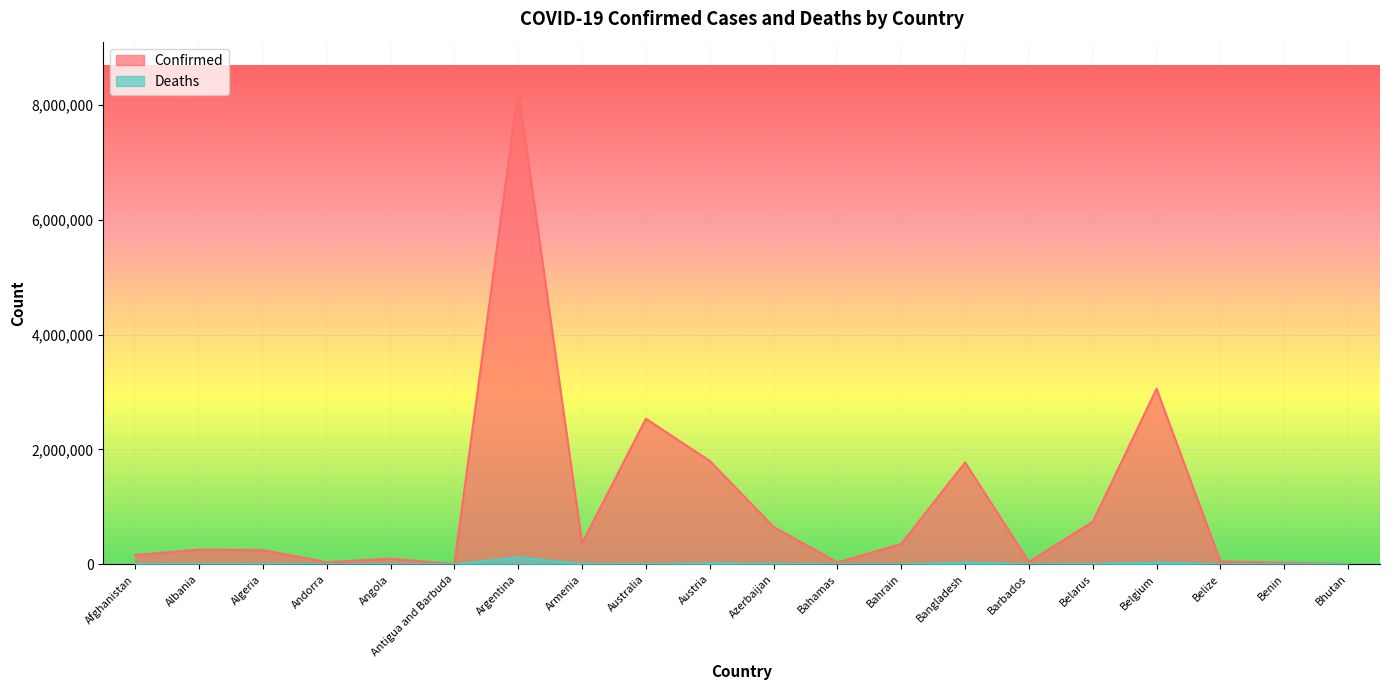

Where is Confirmed nearest to the value 4138101?

Belgium